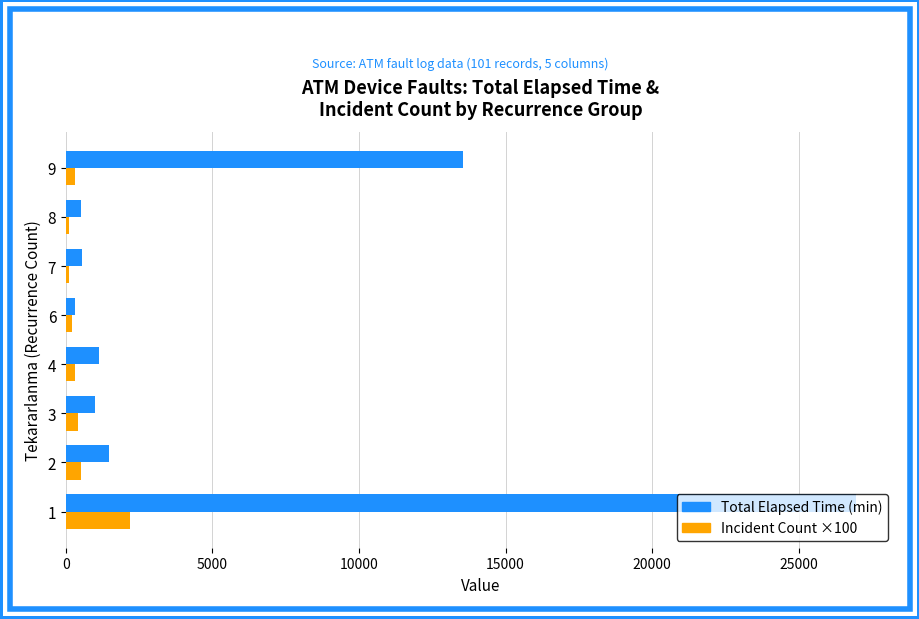

What is the difference between the maximum and minimum values in the Total Elapsed Time (min) series?

26645